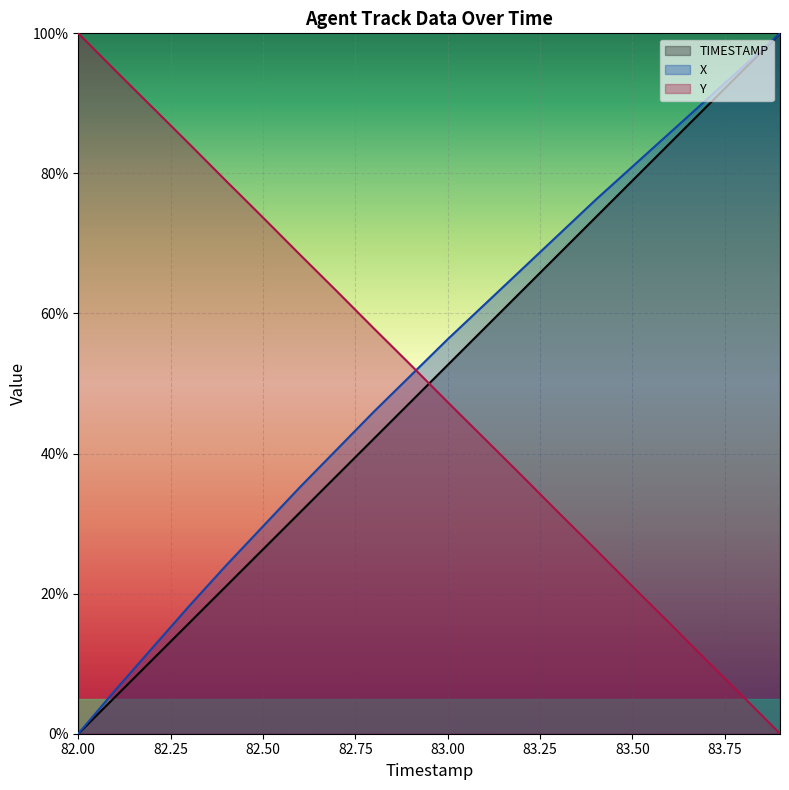

Between 82.6 and 82.1, which is larger?

82.6